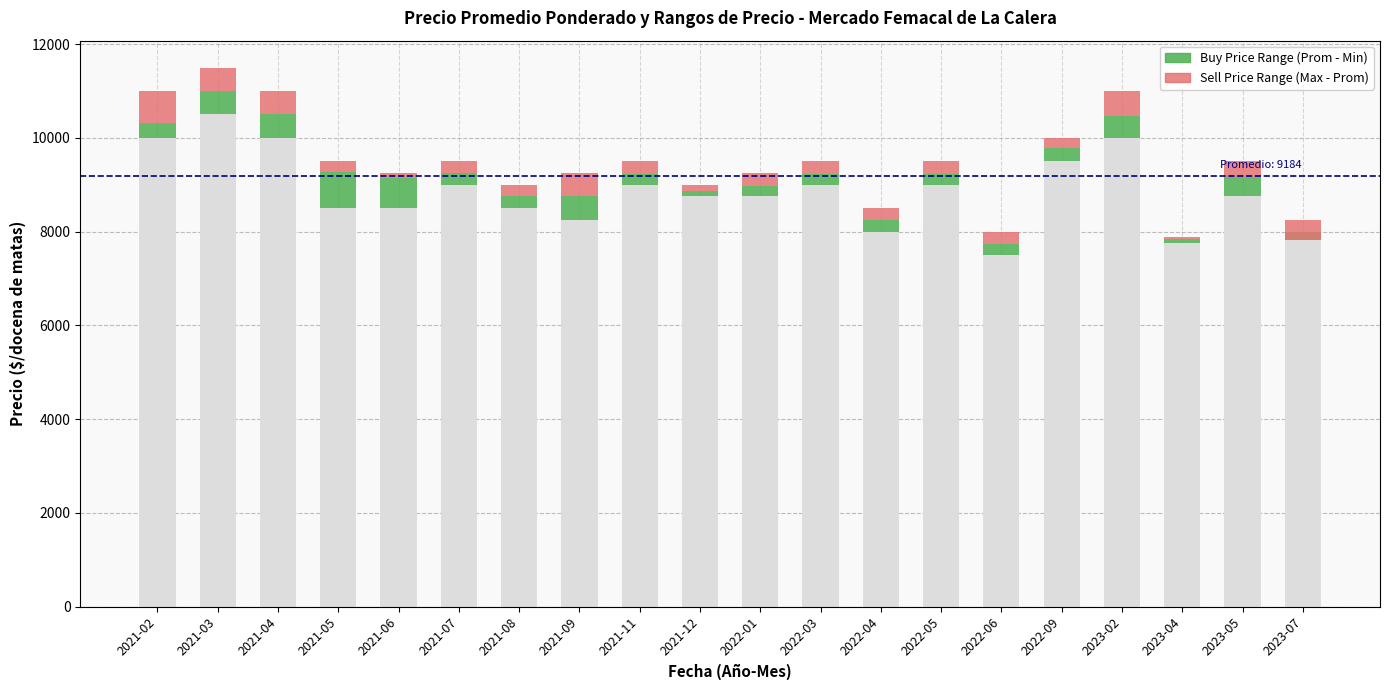

True or false: Precio promedio (zona compra) has a value of 235 at 2022-06.

True